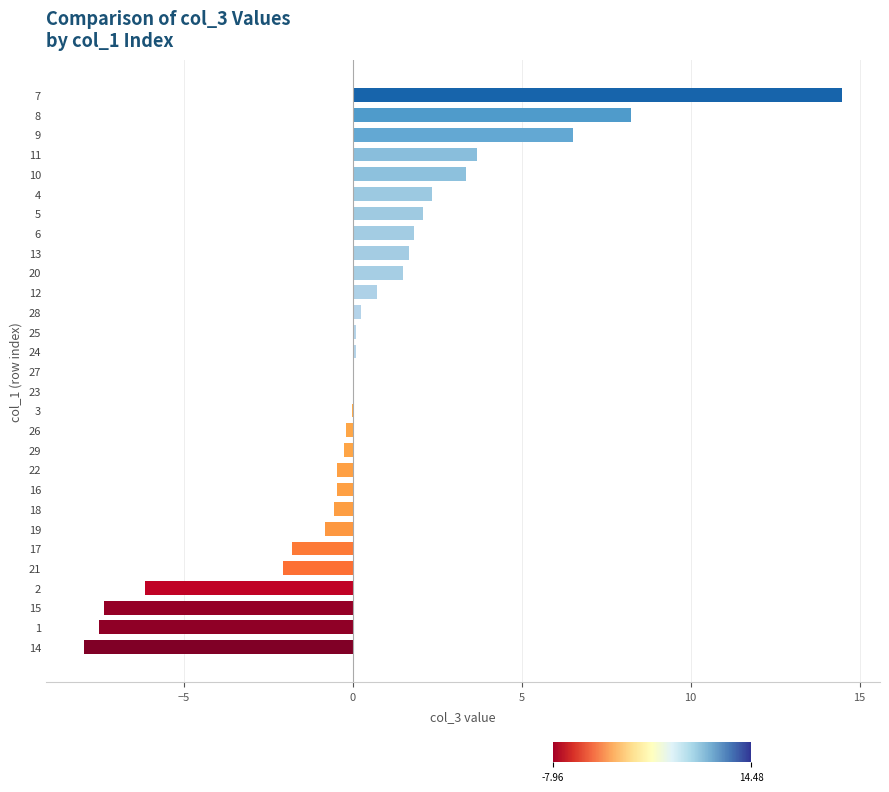

Which has a higher value, 10 or 7?

7